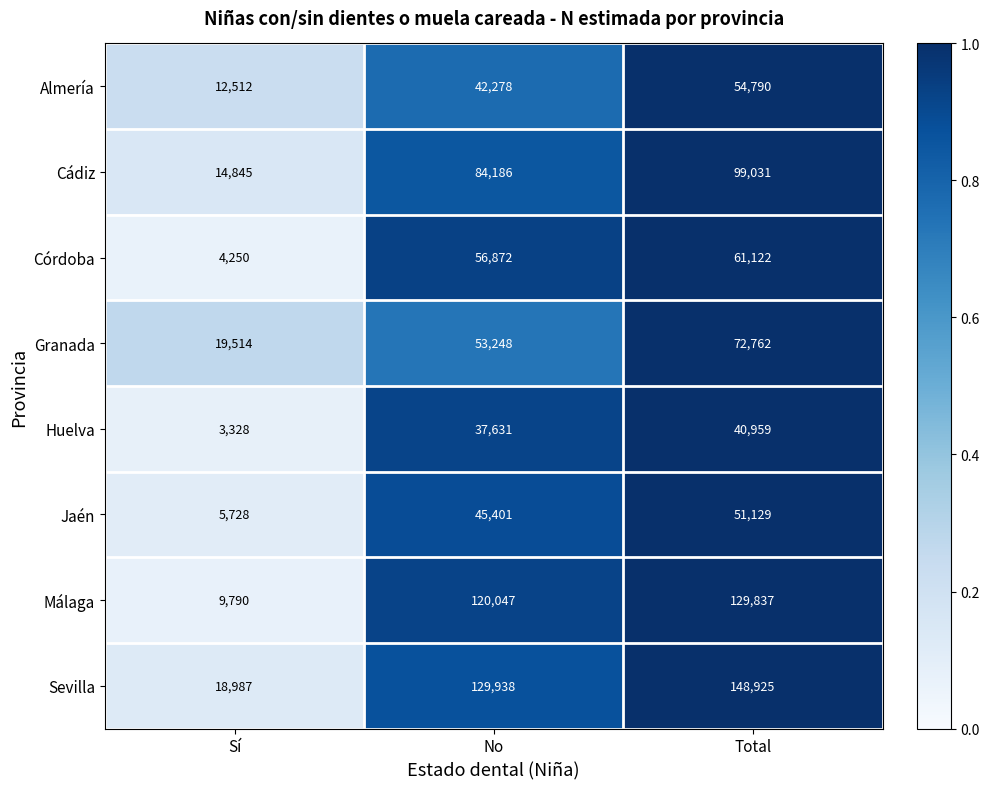

Which series changed the most between No and Total?

Granada